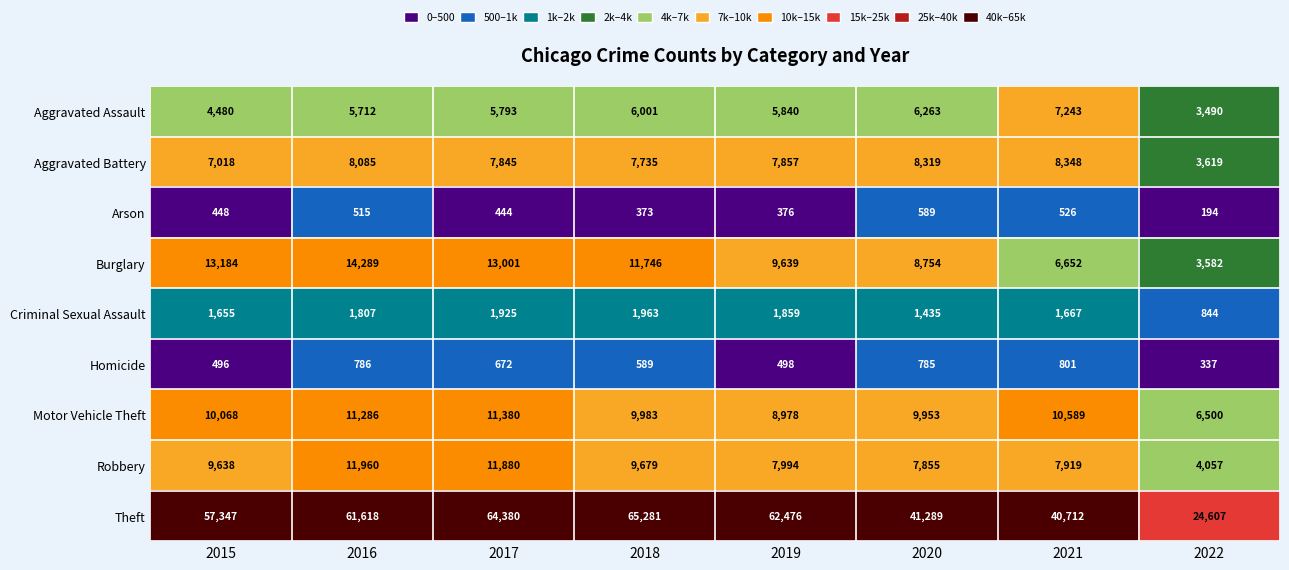

Read the Criminal Sexual Assault value at 2015, to the nearest 10.

1660